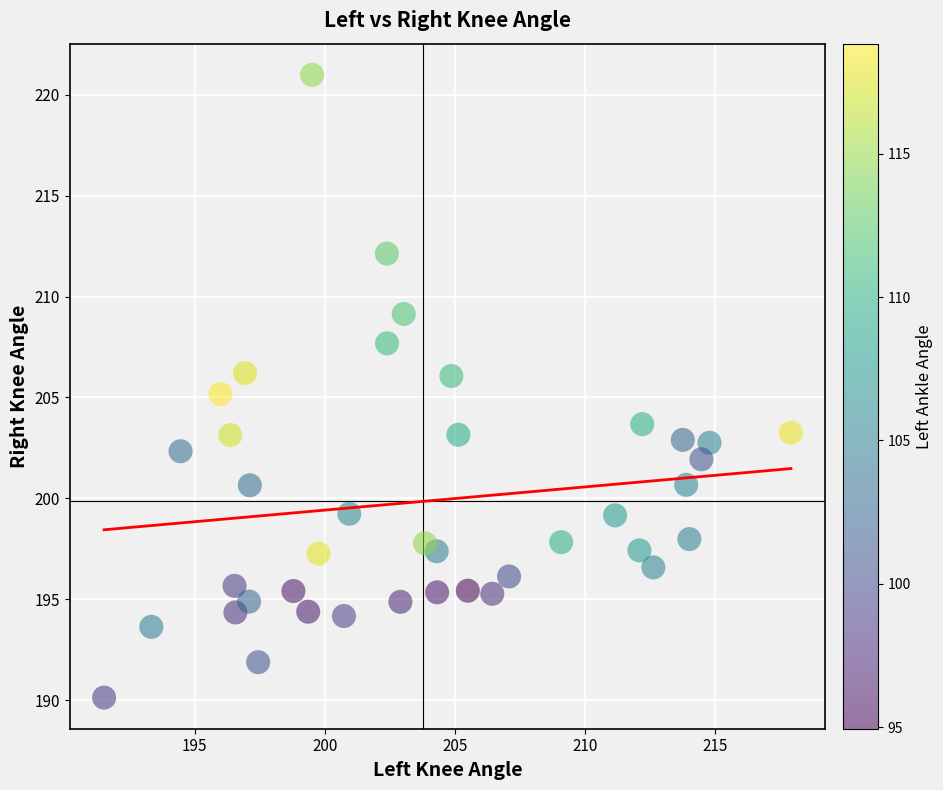

What is the range of Y values (max minus min)?

30.9